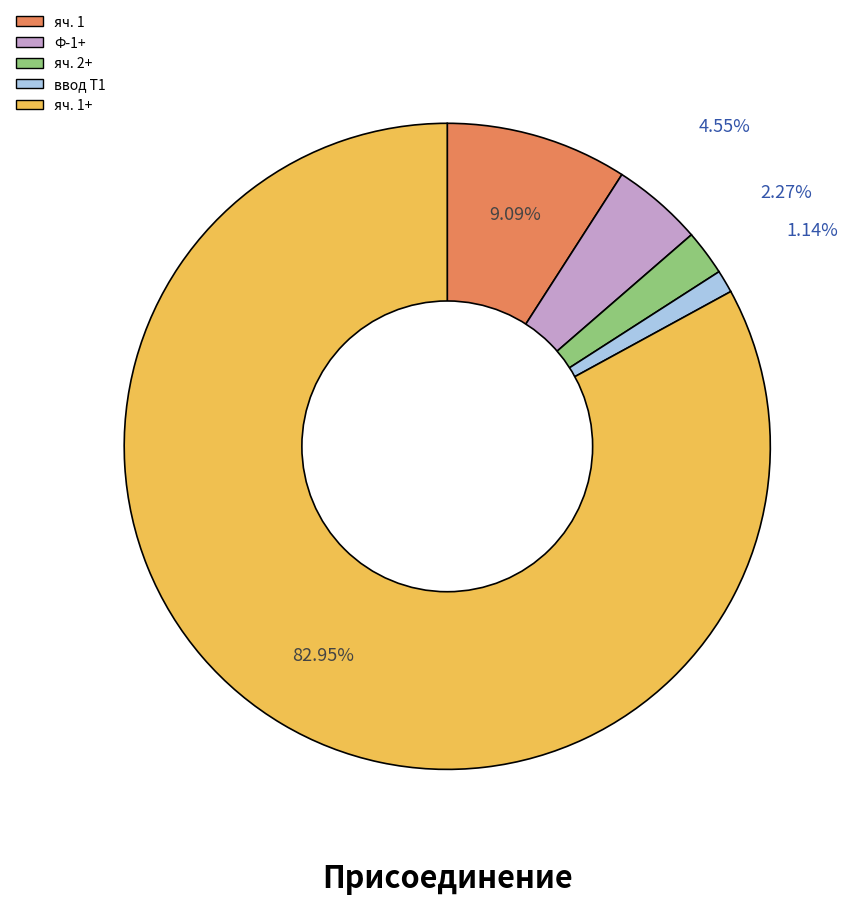

To the nearest percent, what is the average slice percentage?

20%